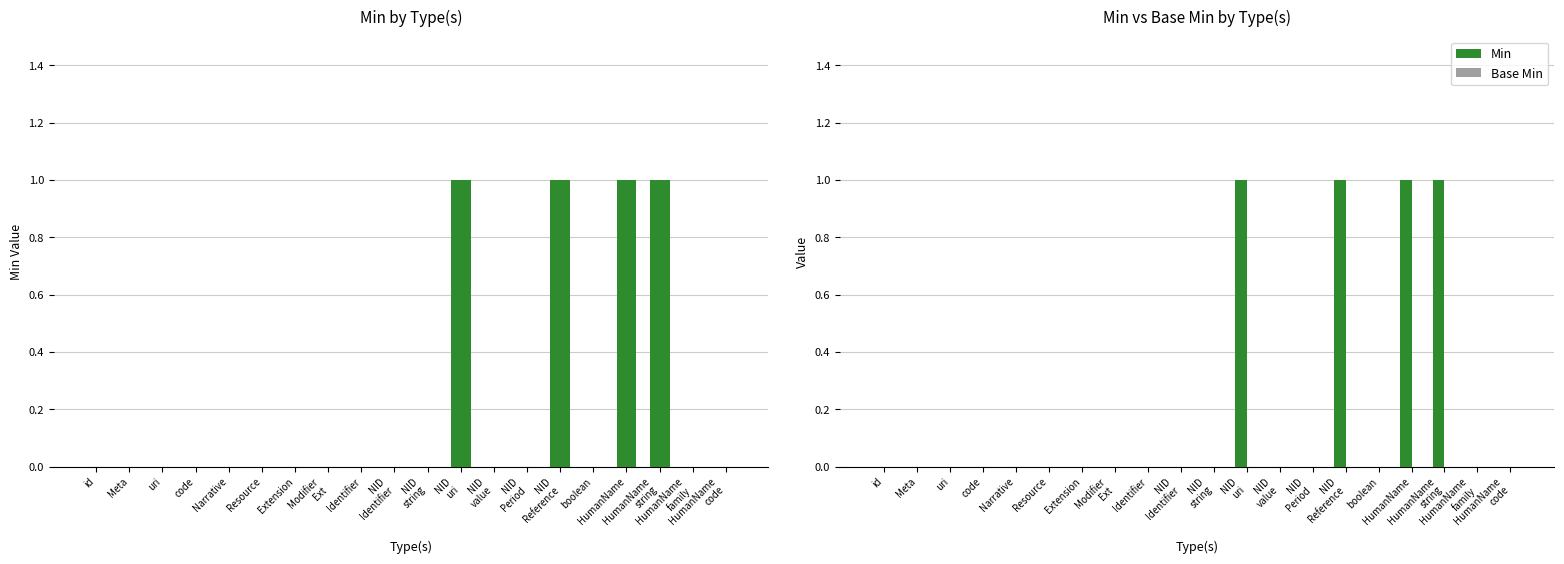

At which category is the sum across all series the highest?

NID
uri